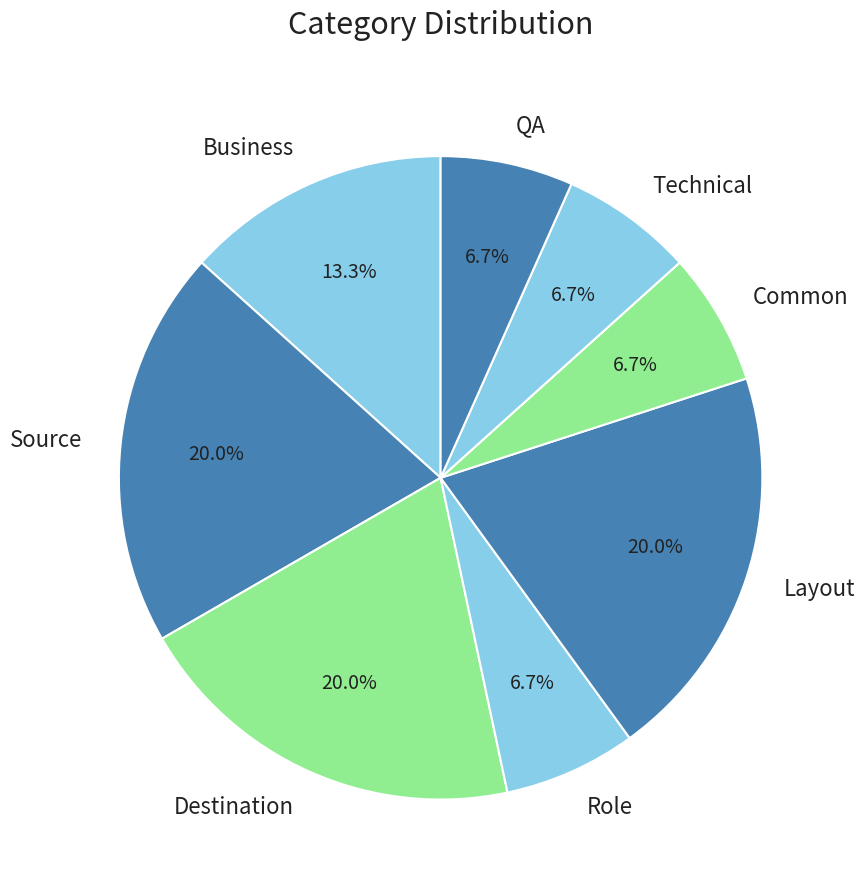

Count the number of slices in the pie.

8